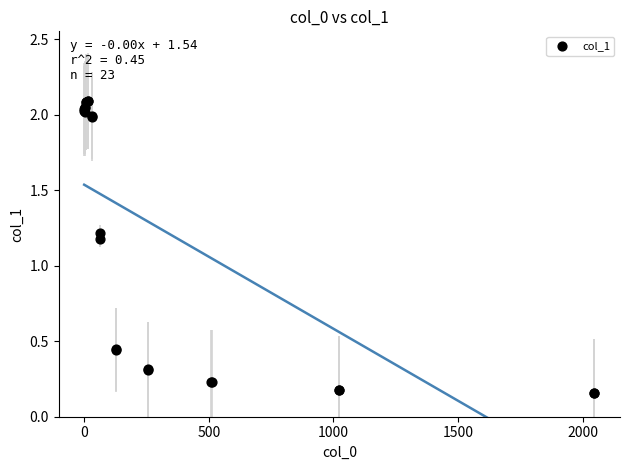

What Y value in the scatter plot is closest to 1?

1.2